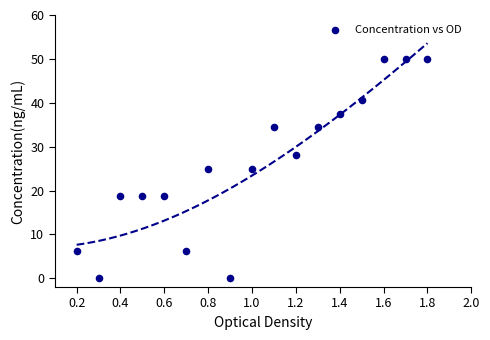

What is the range of Y values (max minus min)?

50.0